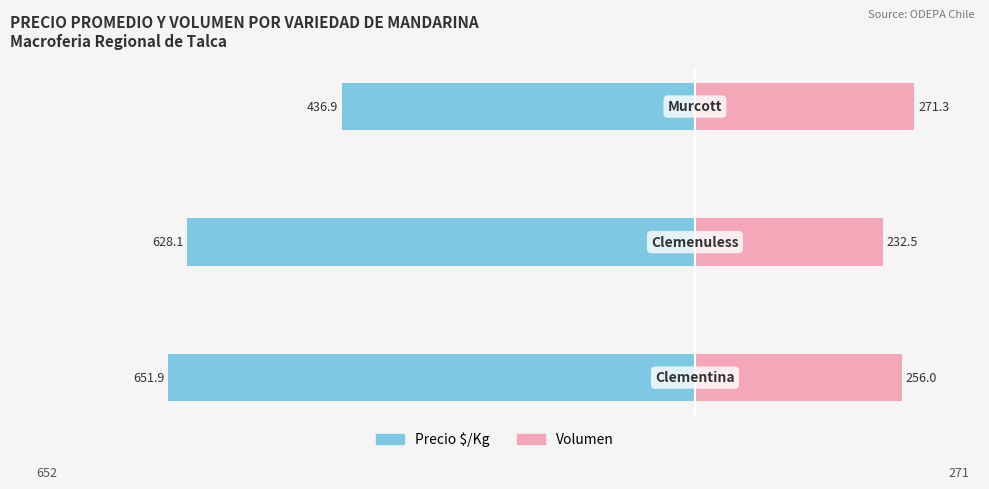

What is the difference between the Volumen values at −800 and −600?

38.8